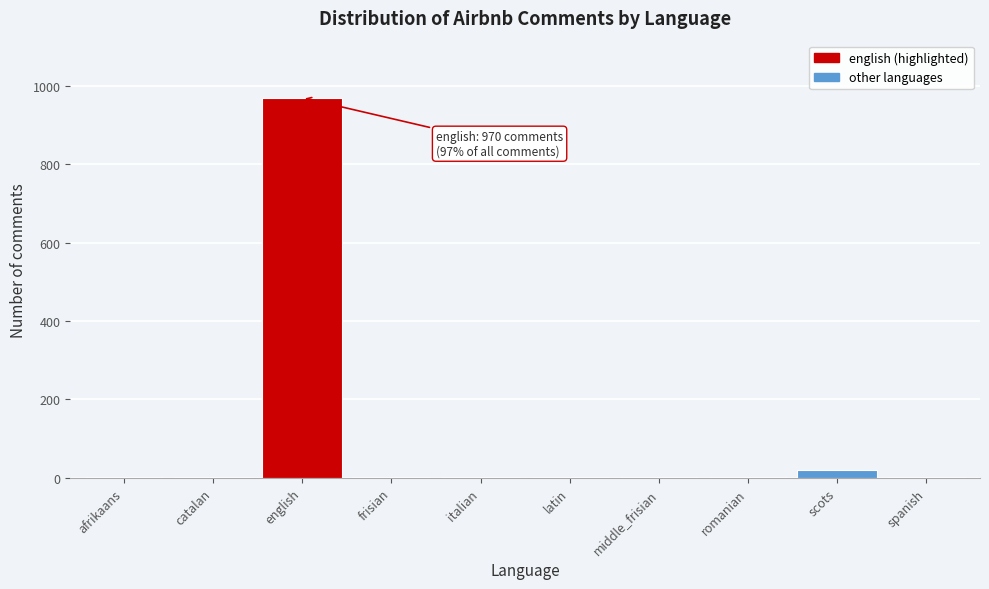

The value at english is 433. True or false?

False